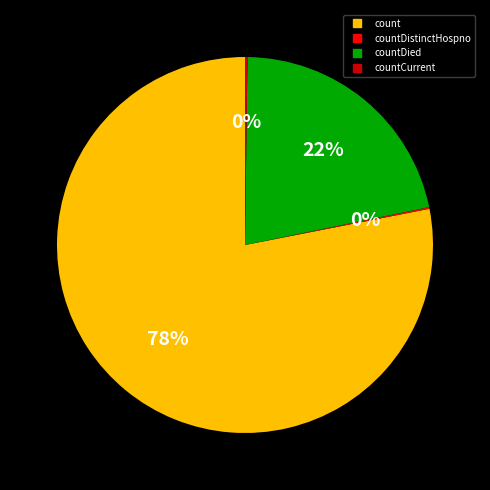

Is there a majority slice in this chart?

Yes